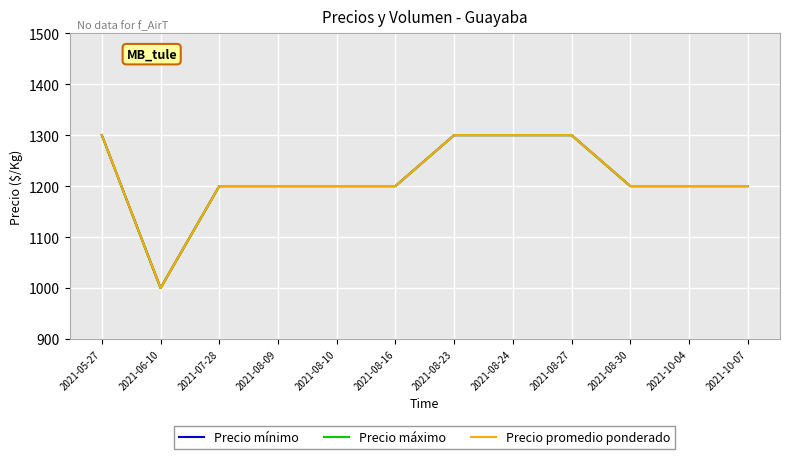

True or false: Precio promedio ponderado and Precio mínimo cross at least once.

False